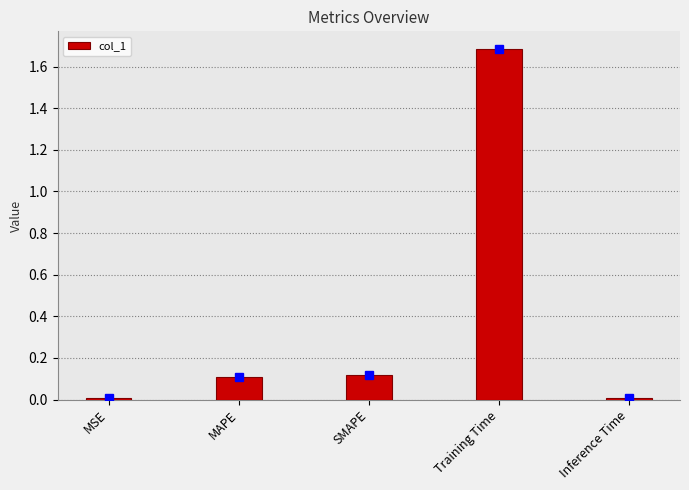

Which label corresponds to the largest value in the chart?

Training Time